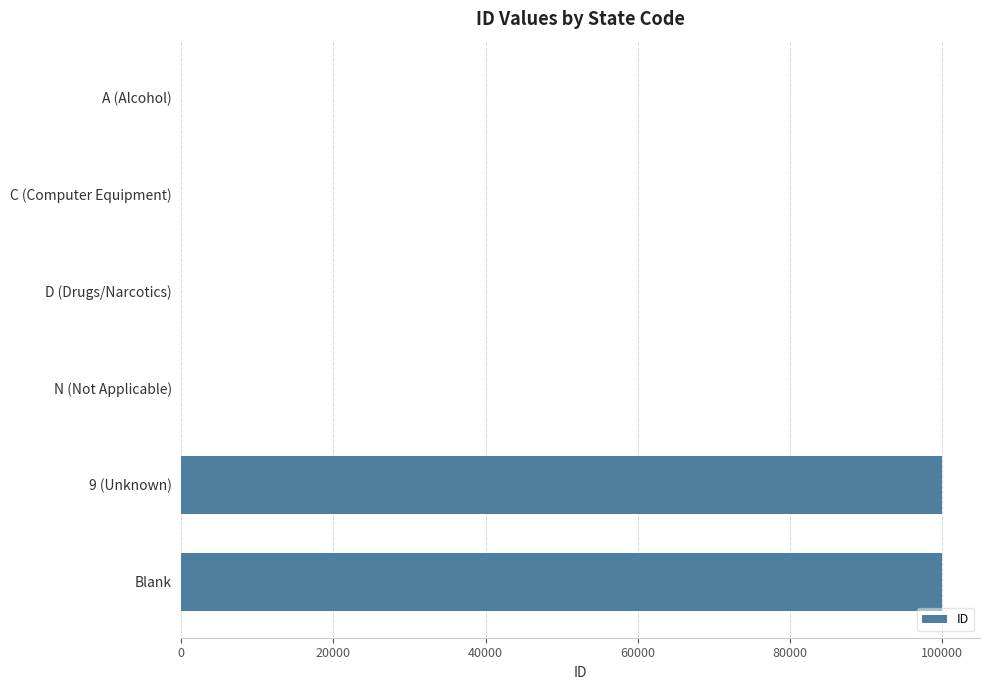

Approximately how many times larger is the value at 9 (Unknown) compared to Blank?

1.0